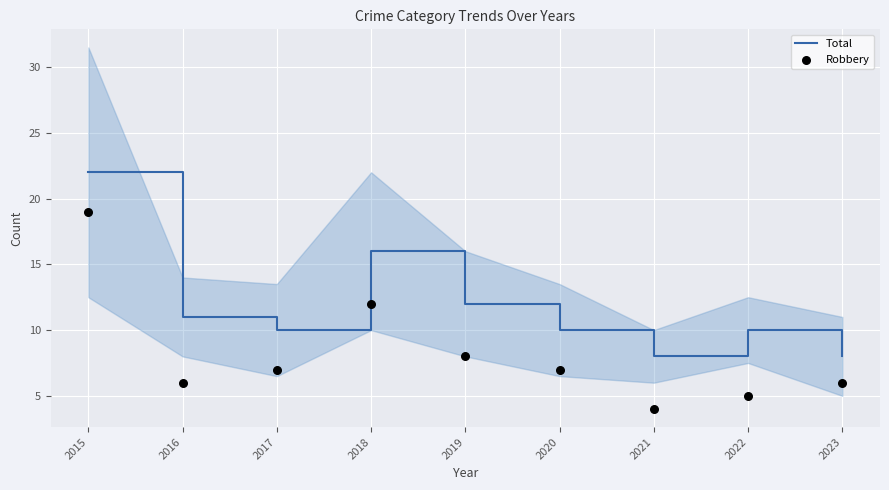

At how many categories does at least one series exceed 13?

2